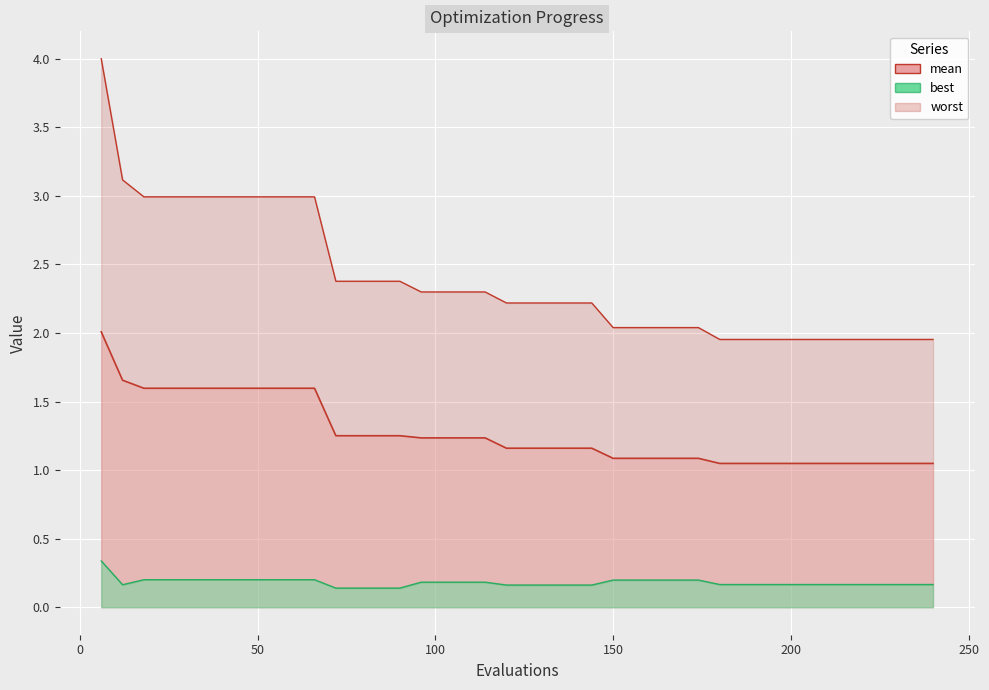

At which category does best reach its first local valley?

12